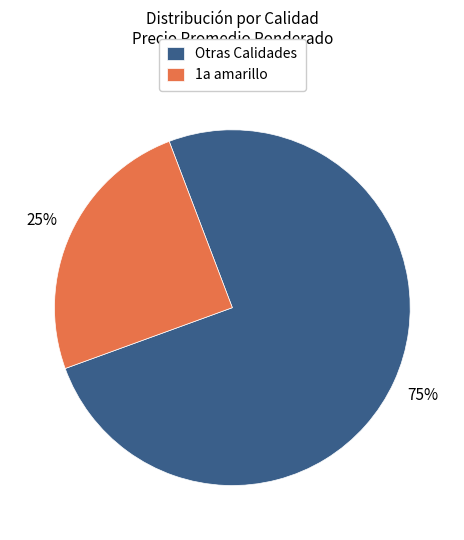

Combined, do Otras Calidades and 1a amarillo account for over 50%?

Yes